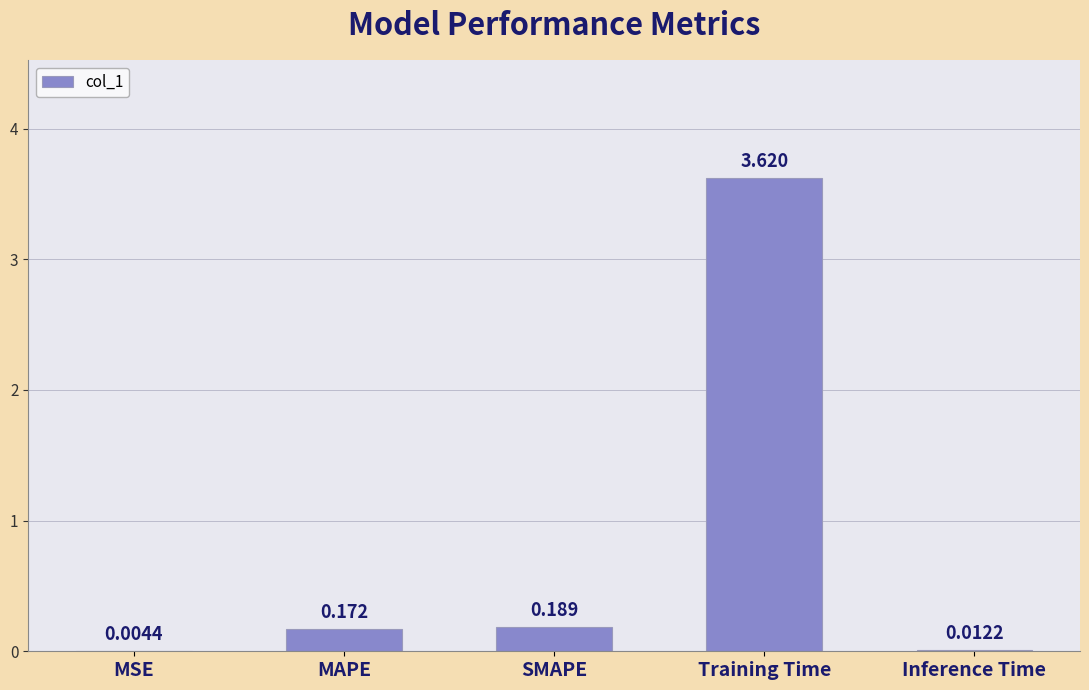

Which label corresponds to the largest value in the chart?

Training Time